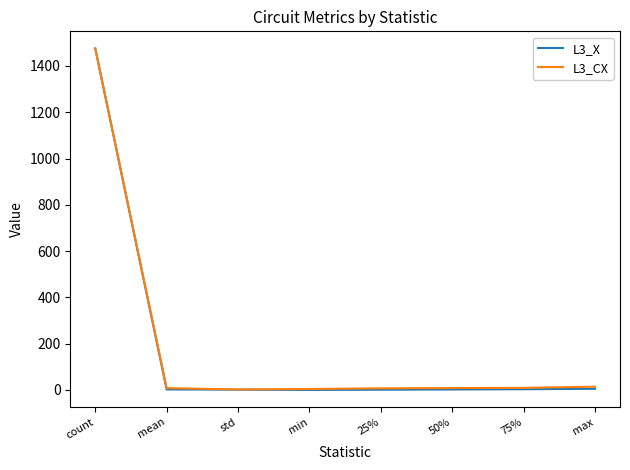

What is the sum of the L3_X values at 50% and std?

3.3